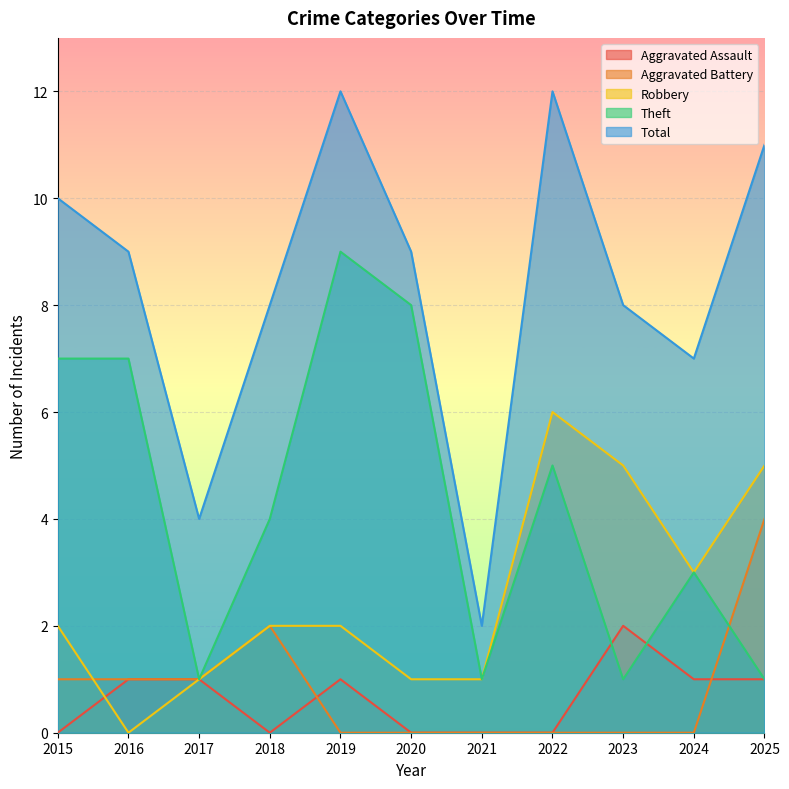

Which series has the largest range (max minus min)?

Total